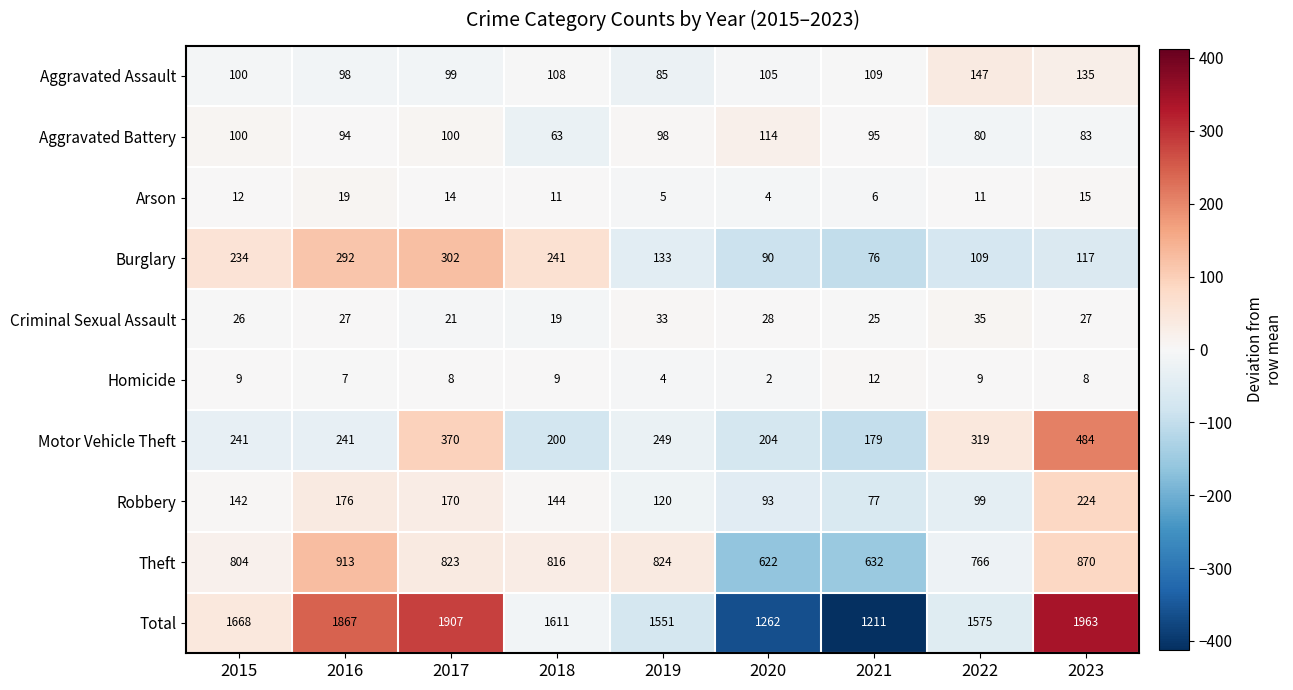

Where is Total nearest to the value 1587?

2022